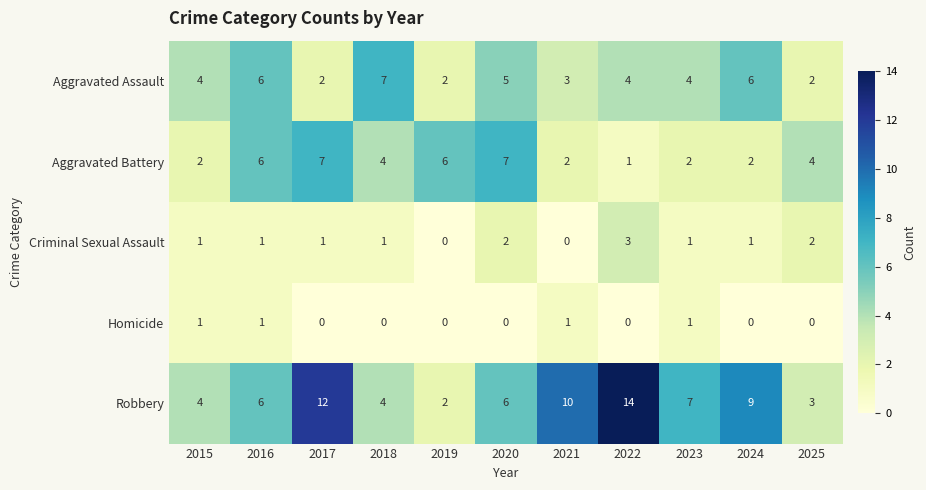

What is the spread (max minus min) of values at 2020?

7